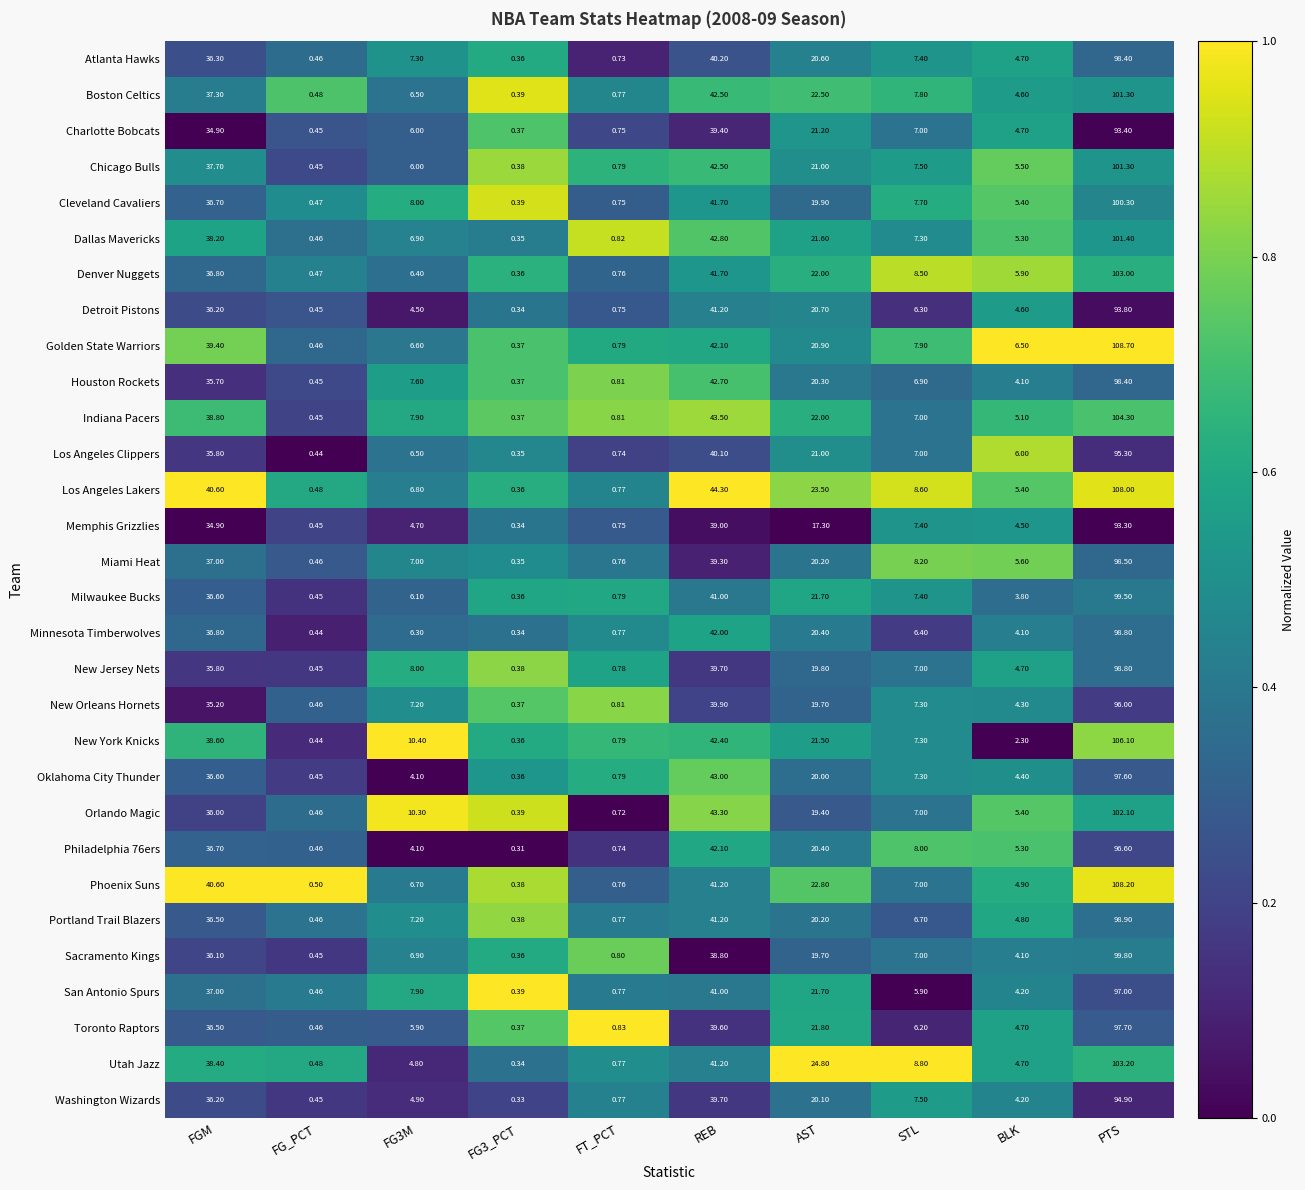

Between FGM and STL, which series saw the biggest shift?

Phoenix Suns